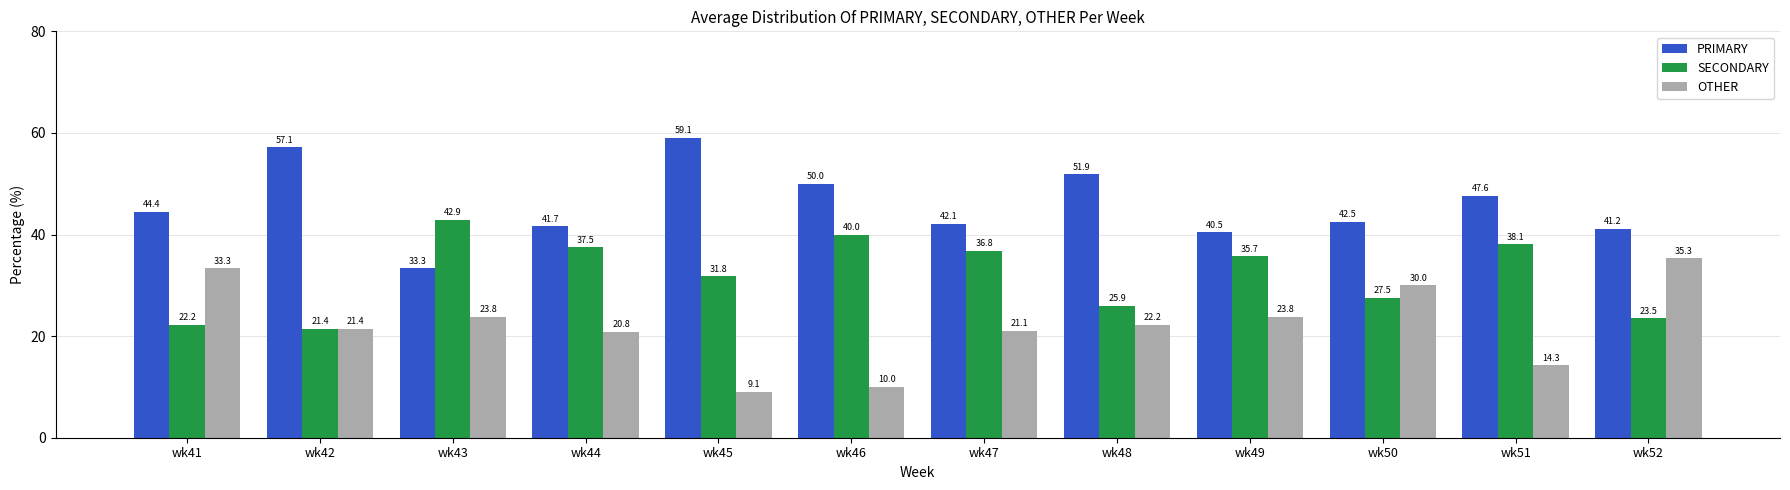

What is the spread (max minus min) of values at wk44?

20.8